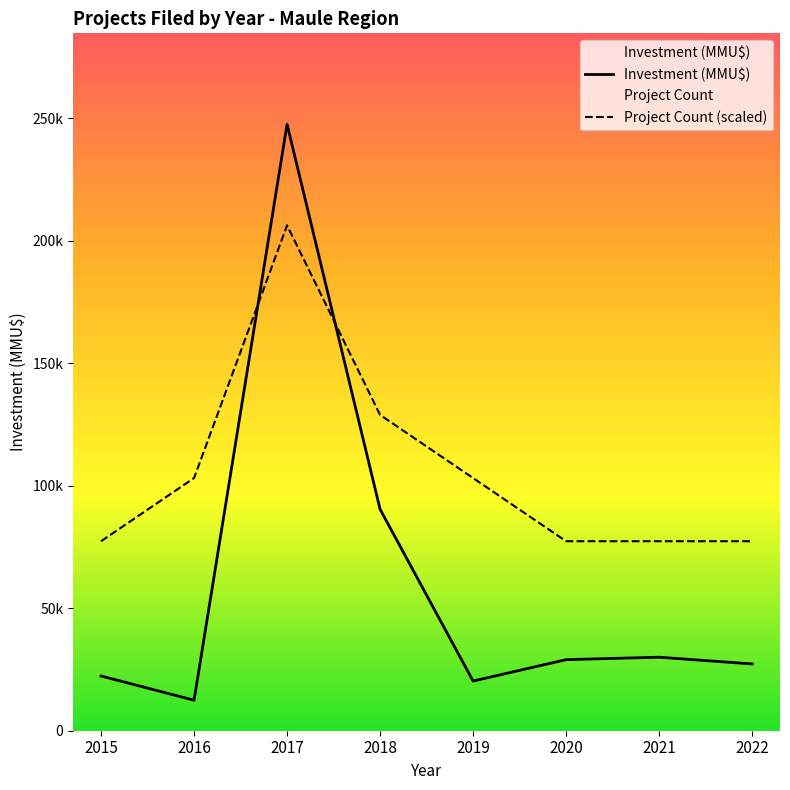

Where is the first local maximum for Project Count (scaled)?

2017